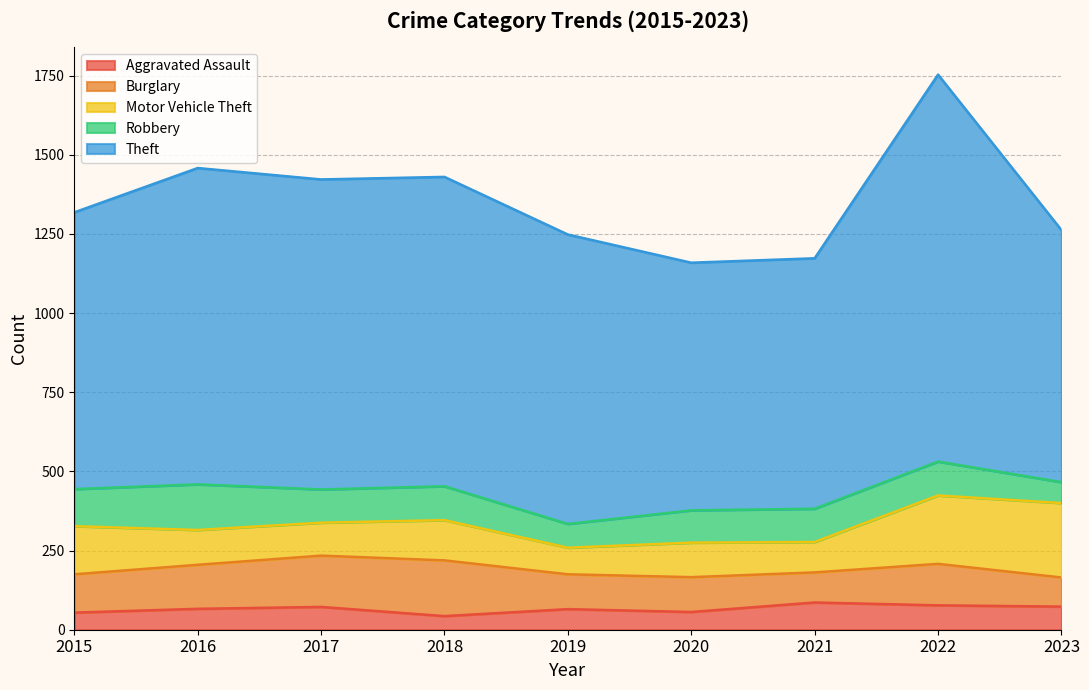

Rank the series by their maximum value, from highest to lowest.

Theft, Motor Vehicle Theft, Burglary, Robbery, Aggravated Assault